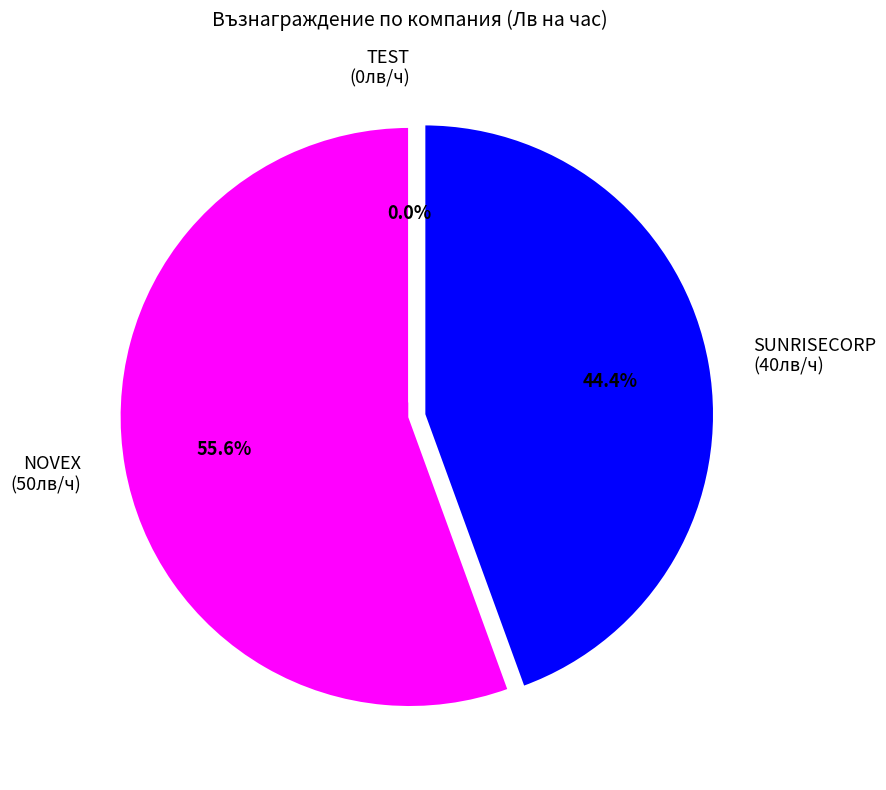

True or false: SUNRISECORP accounts for 44% of the total.

True